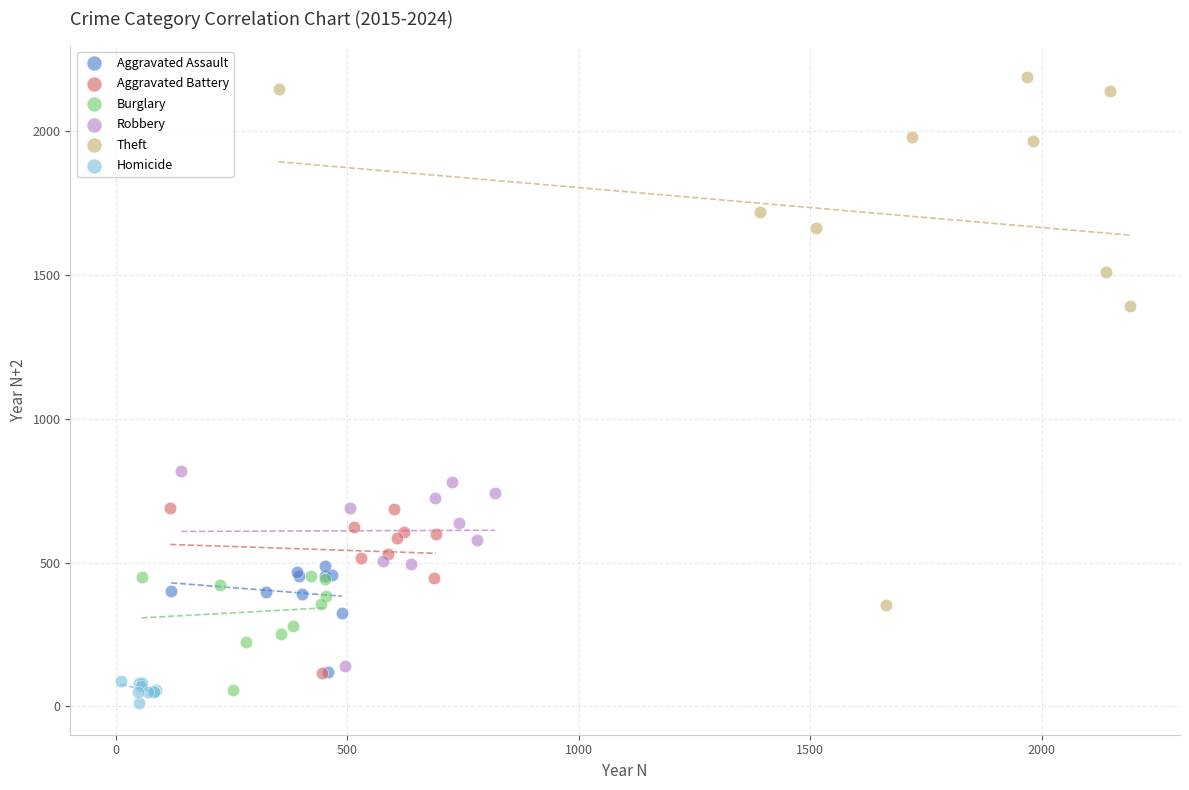

Which series has the widest spread of Y values?

Theft